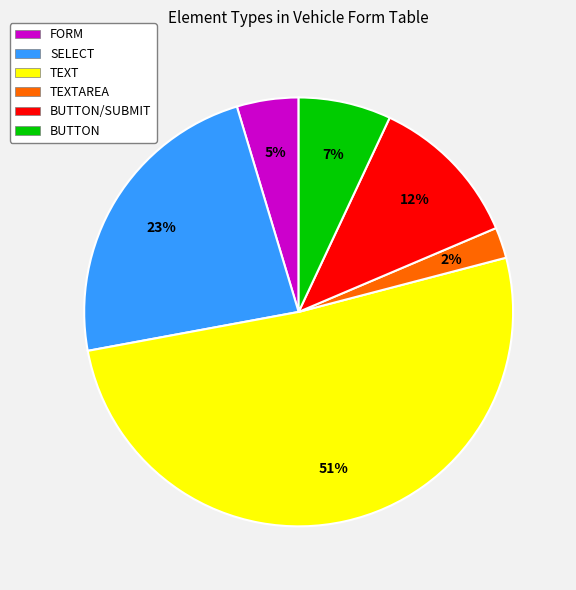

How many segments does this pie chart have?

6